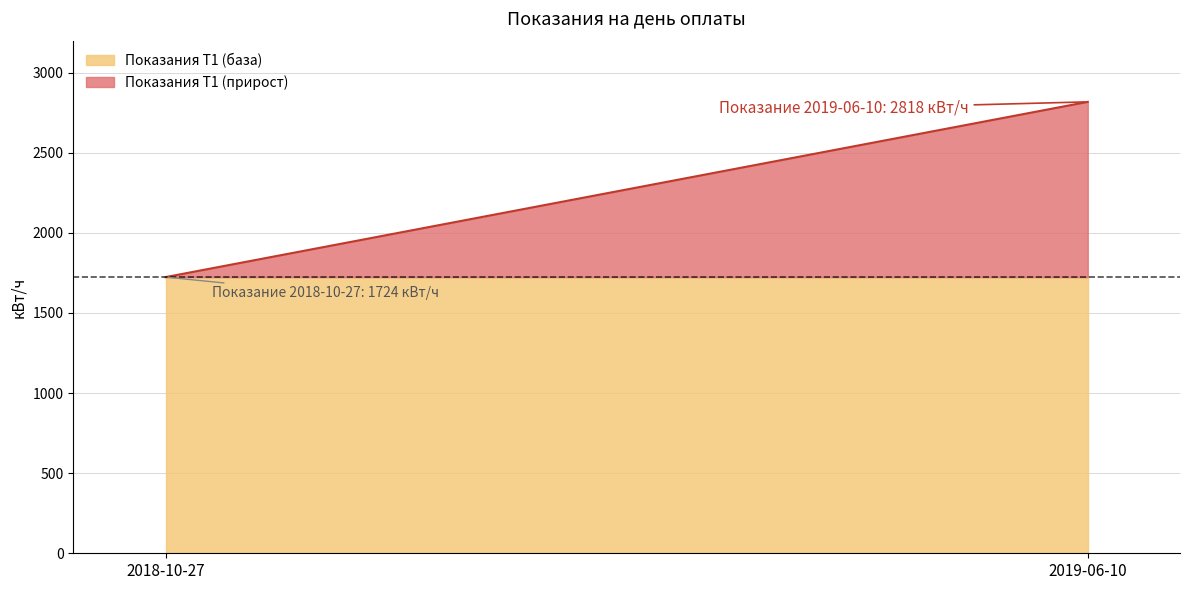

Which label corresponds to the largest value in the chart?

2019-06-10